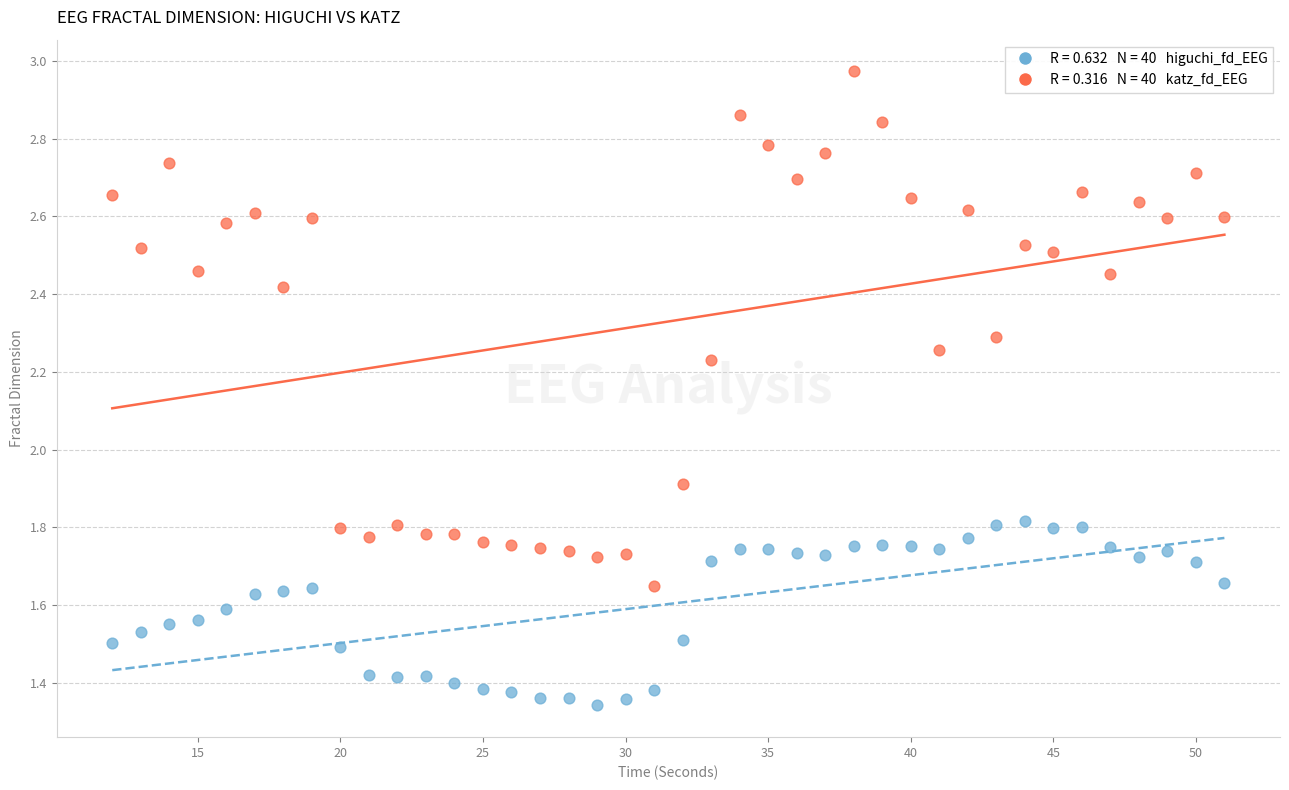

Across all data points, what is the range of X values (max minus min)?

39.0